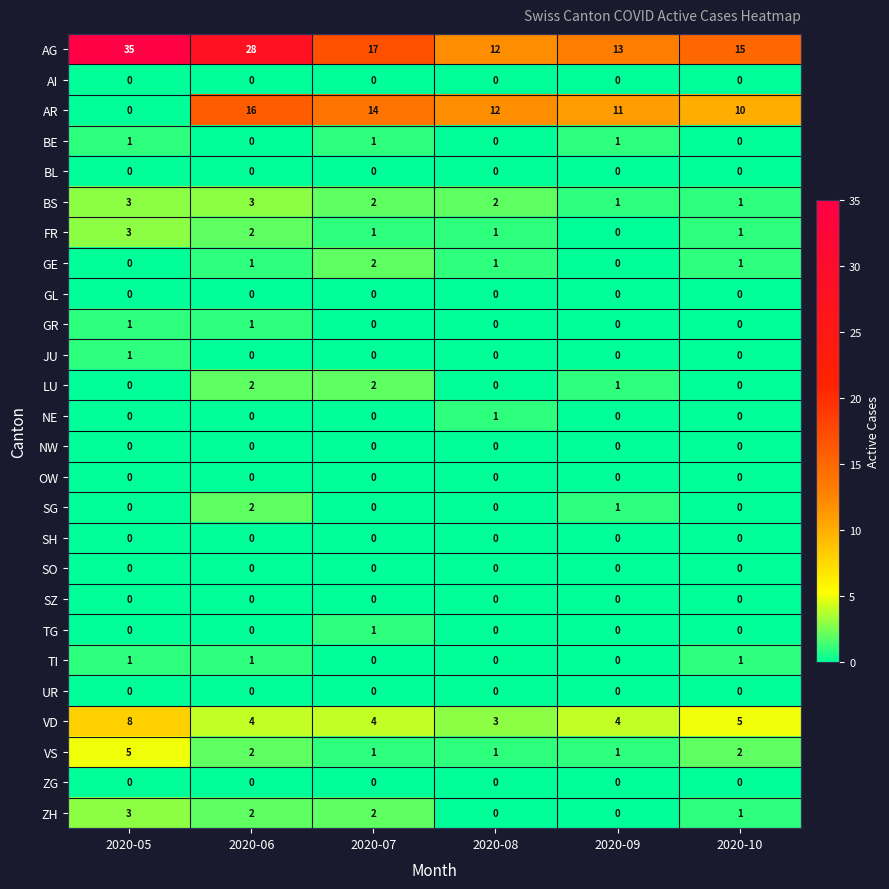

Count the number of categories in the chart.

6